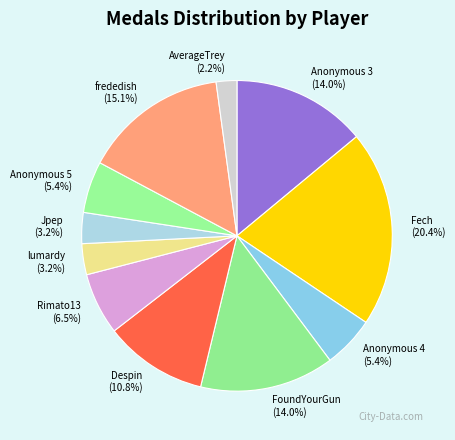

Approximately how many times larger is the value at lumardy compared to Anonymous 5?

0.6